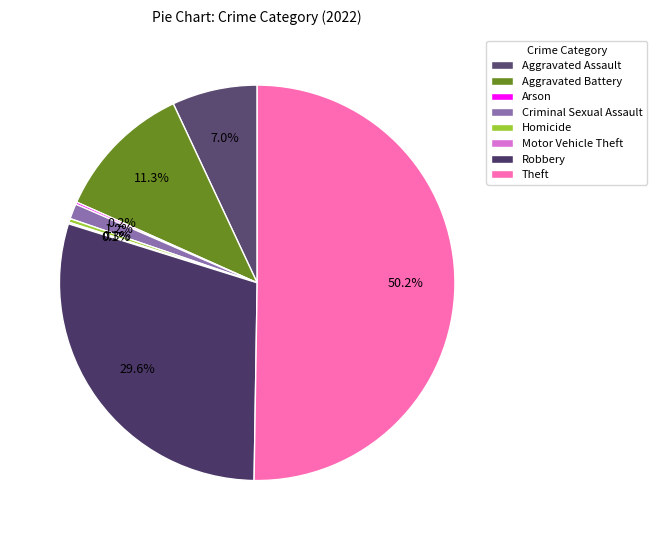

How many slices are in this pie chart?

8